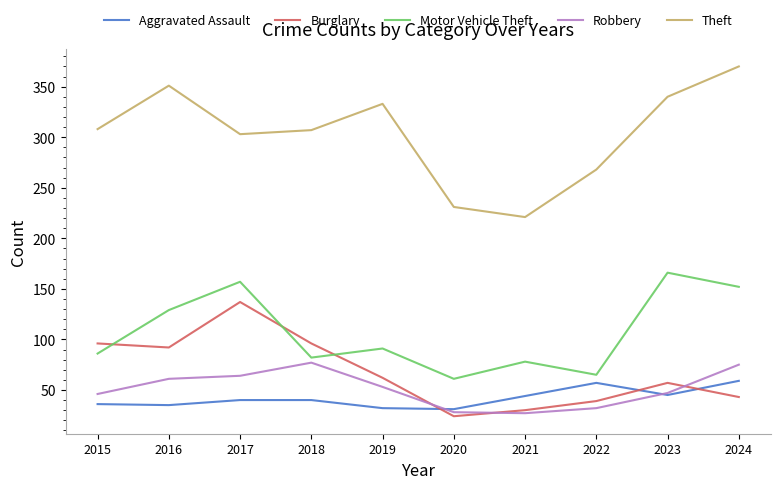

Which series has the largest total across all categories?

Theft